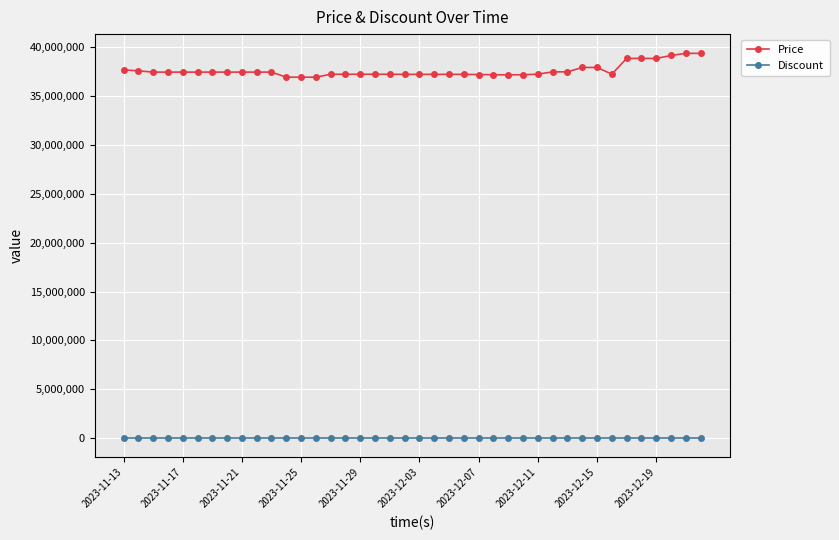

What are all the series names shown in the legend?

Price, Discount